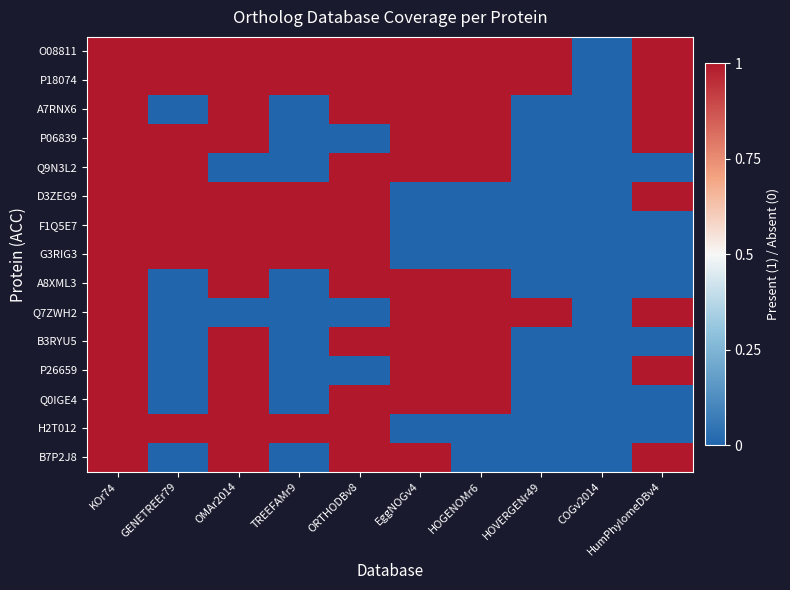

At how many categories does at least one series exceed 0?

9